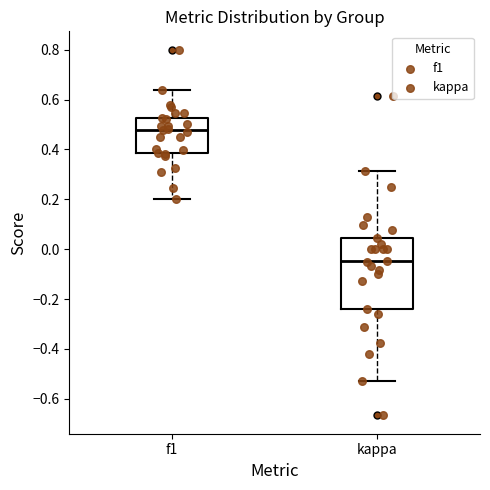

Which box's median line is the lowest?

kappa